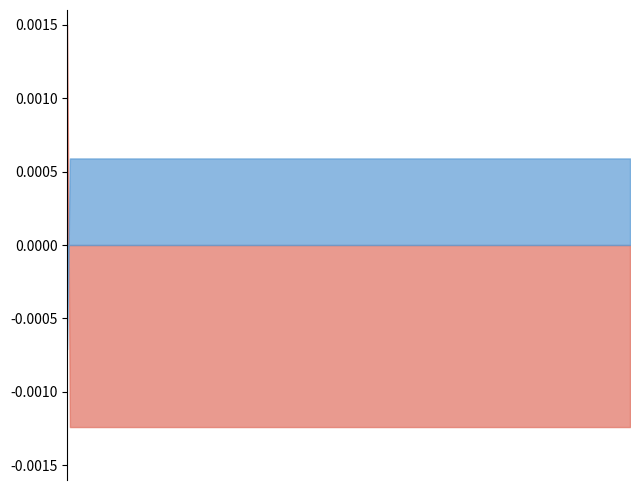

How many series are shown in this chart?

2